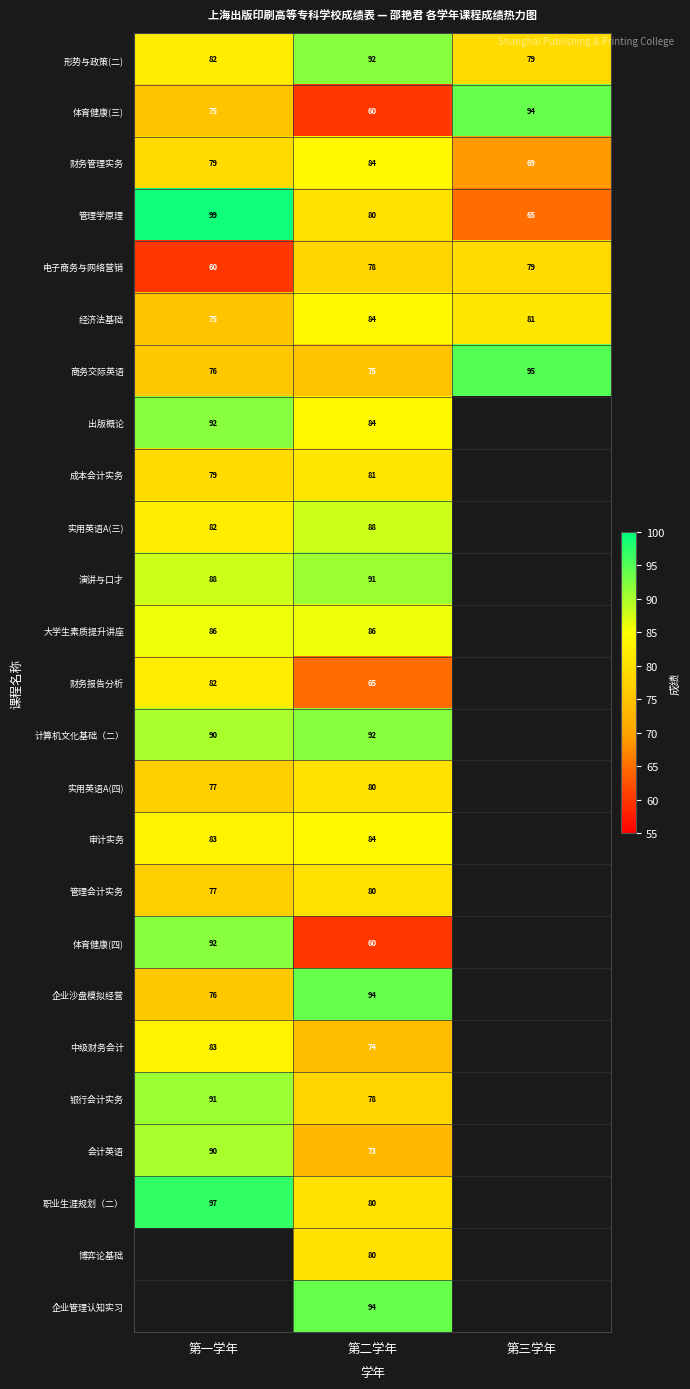

The value of 实用英语A(四) at 第二学年 is 80. True or false?

True